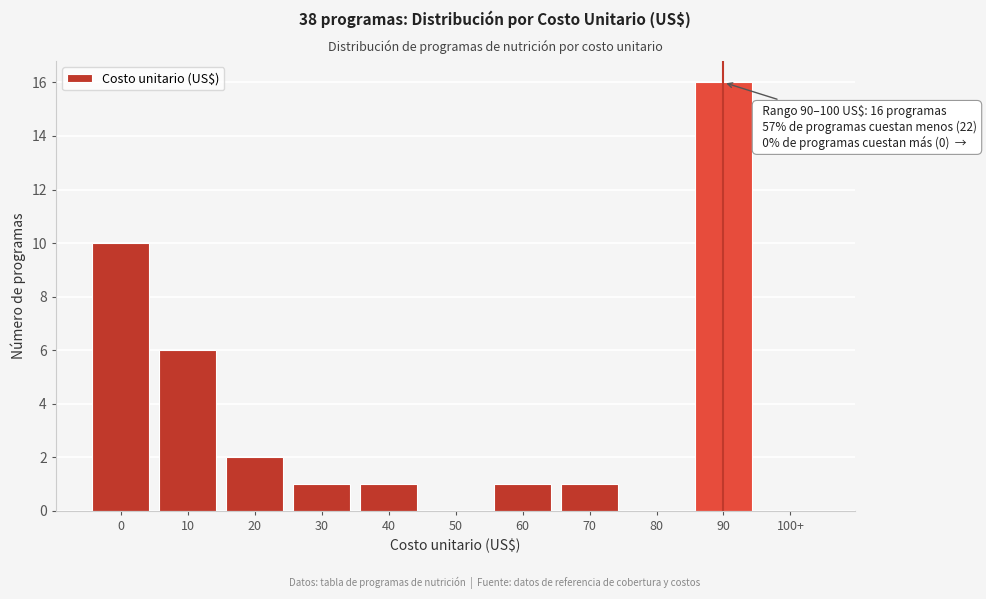

Reading left to right, extract all data points from this chart.

0=10	10=6	20=2	30=1	40=1	50=0	60=1	70=1	80=0	90=16	100+=0